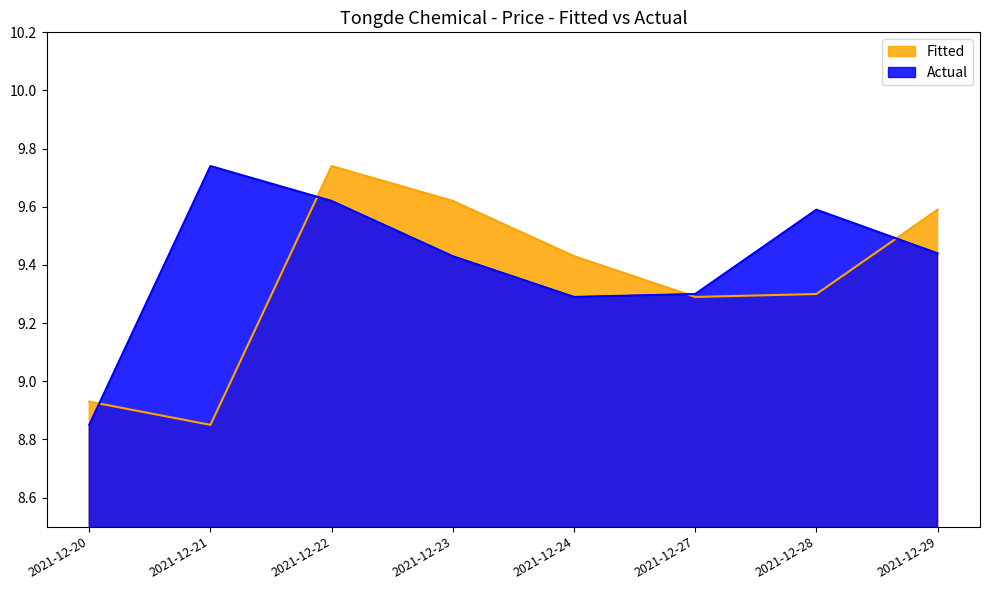

At which category does the chart reach its peak across all series?

2021-12-21